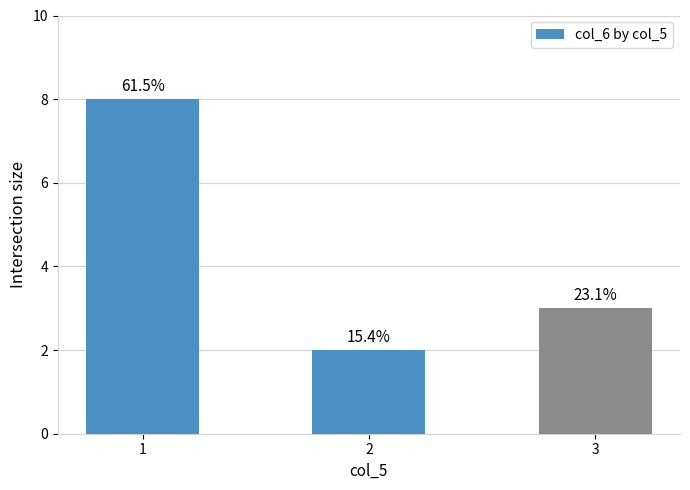

List the labels in order of value, smallest first.

2, 3, 1